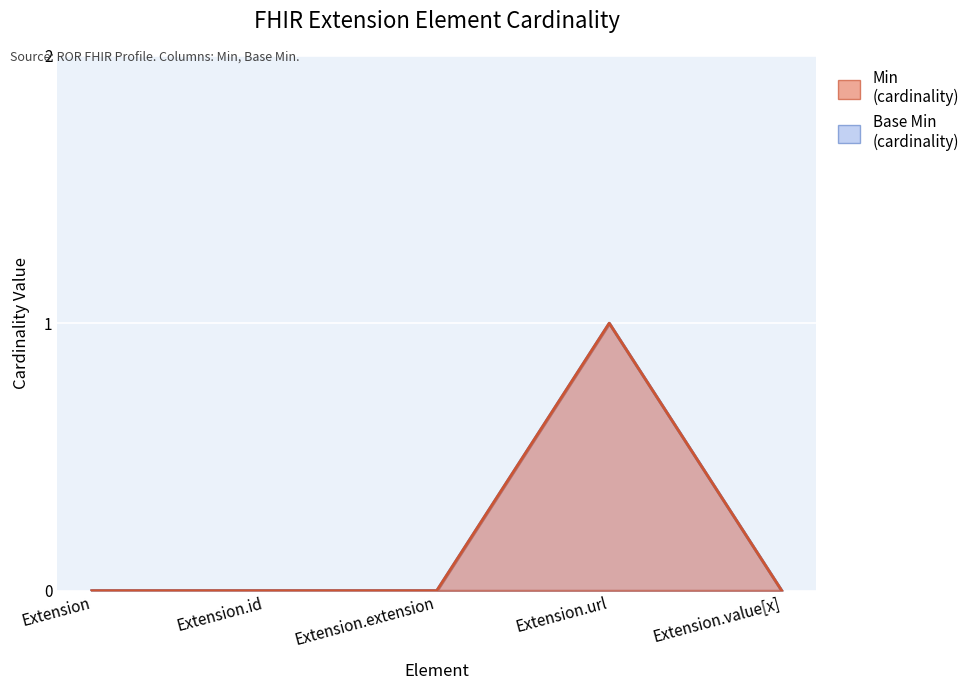

Which series changed the most between Extension and Extension.value[x]?

Min